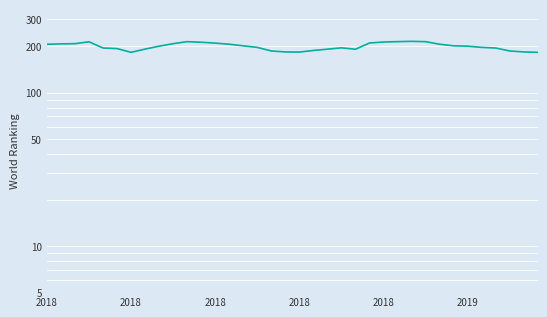

True or false: the data shows 111.4 at 31.

False